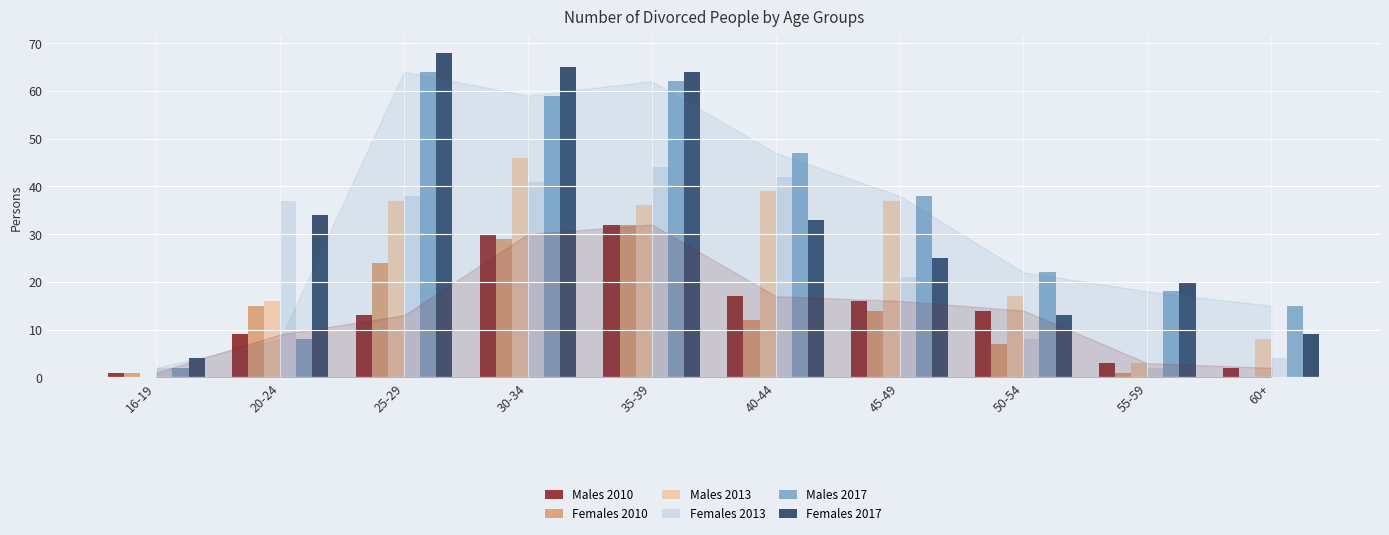

The value of Females 2010 at 40-44 is 12. True or false?

True